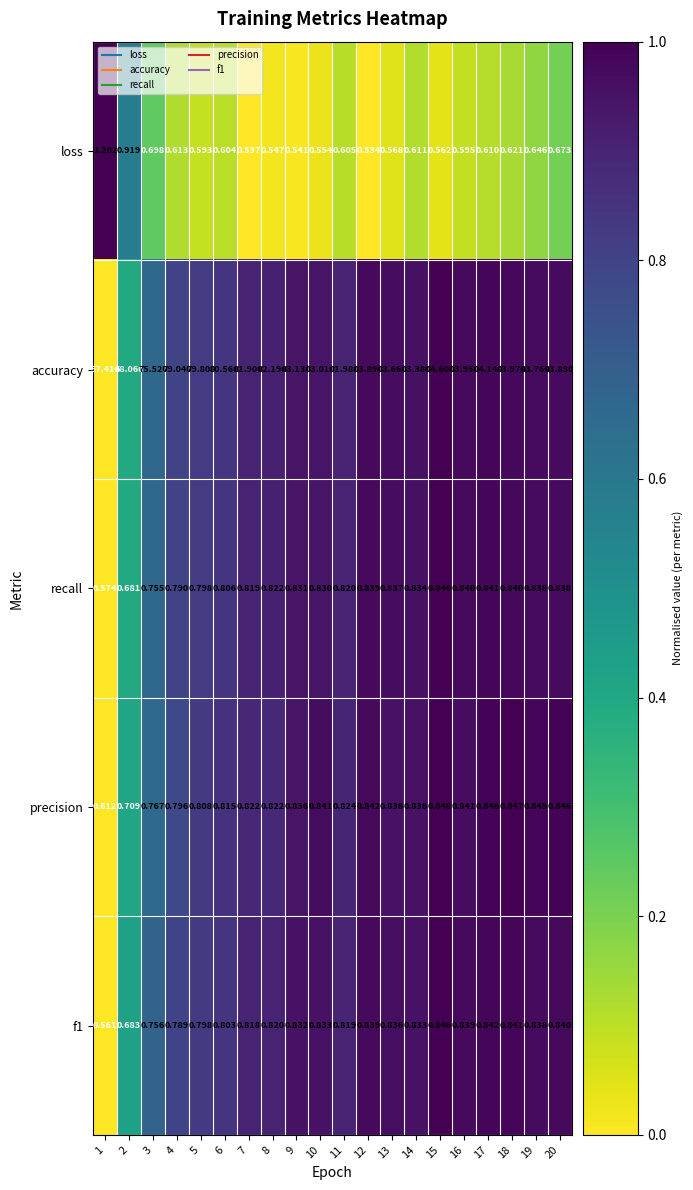

Is the value of loss at 19 greater than the value of precision at 11?

No